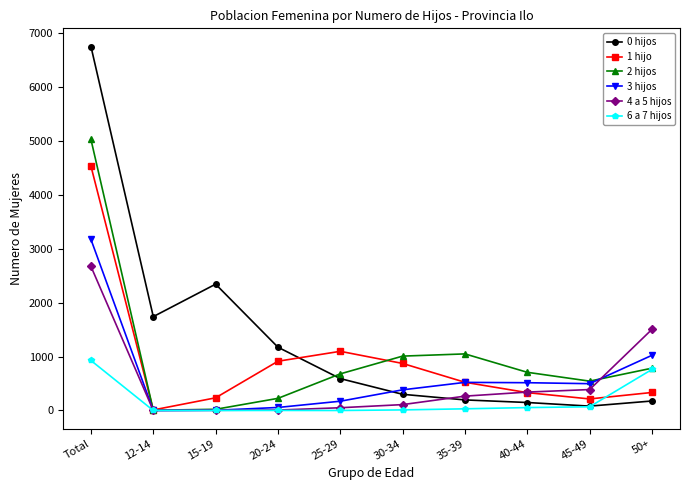

What is the spread (max minus min) of values at 35-39?

1018